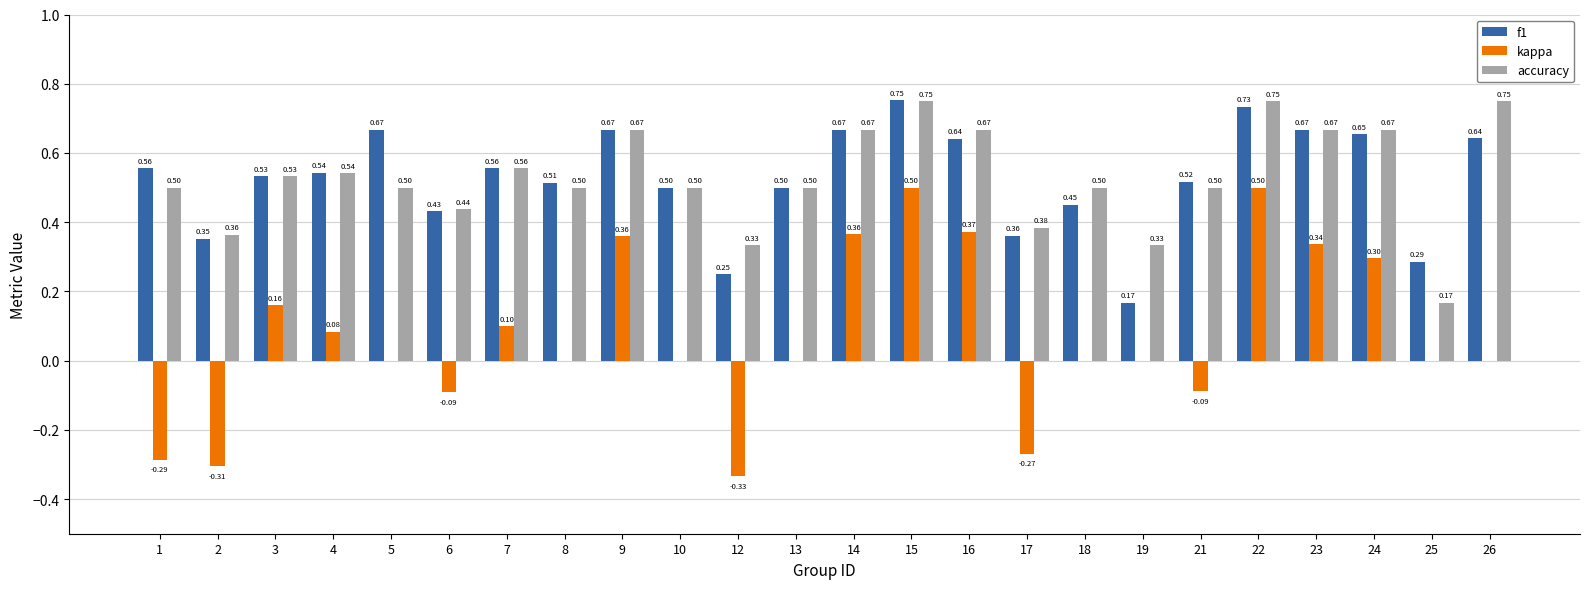

Is the value of kappa at 7 greater than the value of f1 at 8?

No